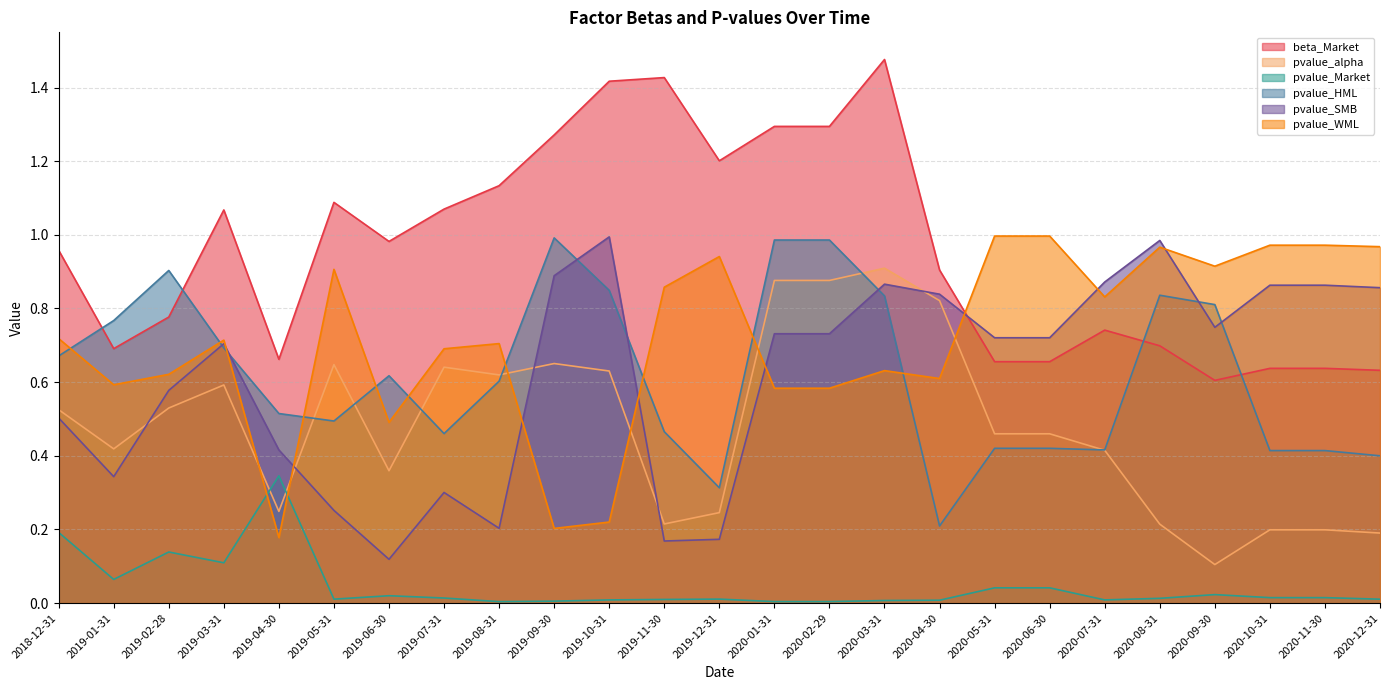

Rank the categories by pvalue_Market value from highest to lowest.

2019-04-30, 2018-12-31, 2019-02-28, 2019-03-31, 2019-01-31, 2020-05-31, 2020-06-30, 2020-09-30, 2019-06-30, 2020-10-31, 2020-11-30, 2019-07-31, 2020-08-31, 2019-12-31, 2019-05-31, 2020-12-31, 2019-11-30, 2020-07-31, 2019-10-31, 2020-04-30, 2020-03-31, 2019-09-30, 2020-01-31, 2020-02-29, 2019-08-31